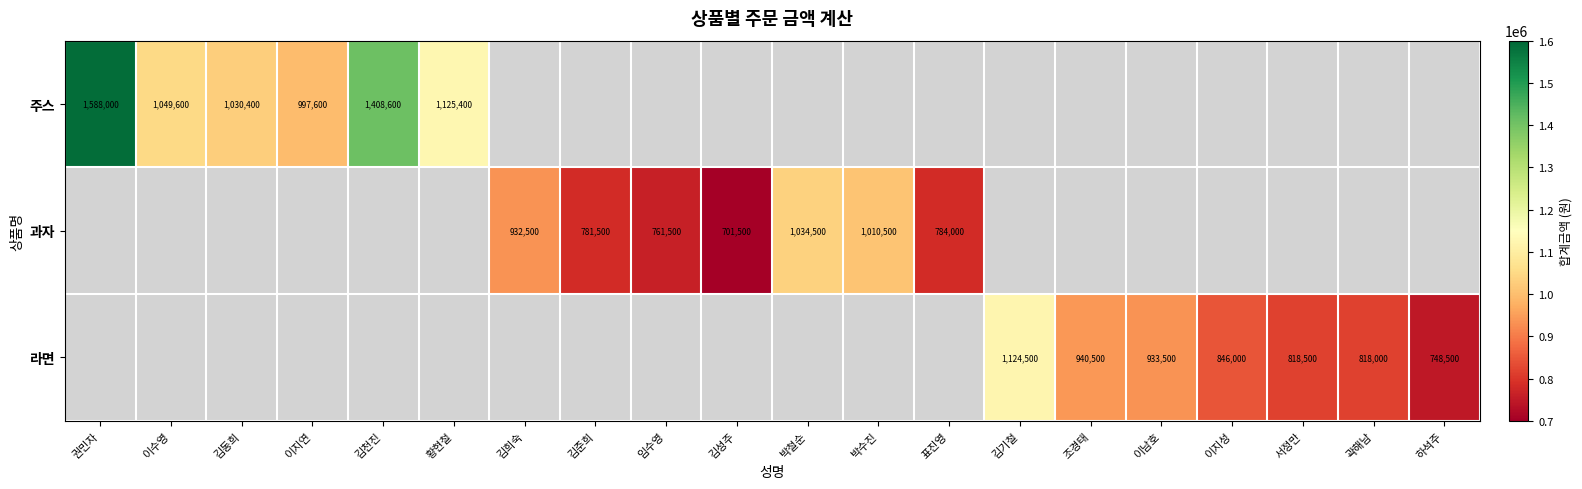

The 과자 series shows 1405469 at 표진영. True or false?

False